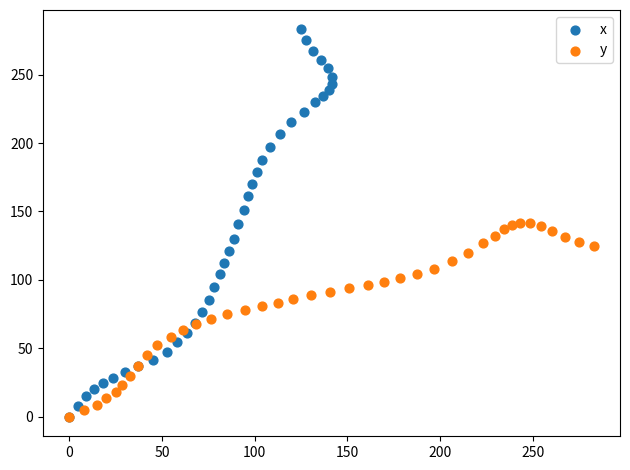

Which series reaches the maximum Y coordinate?

x